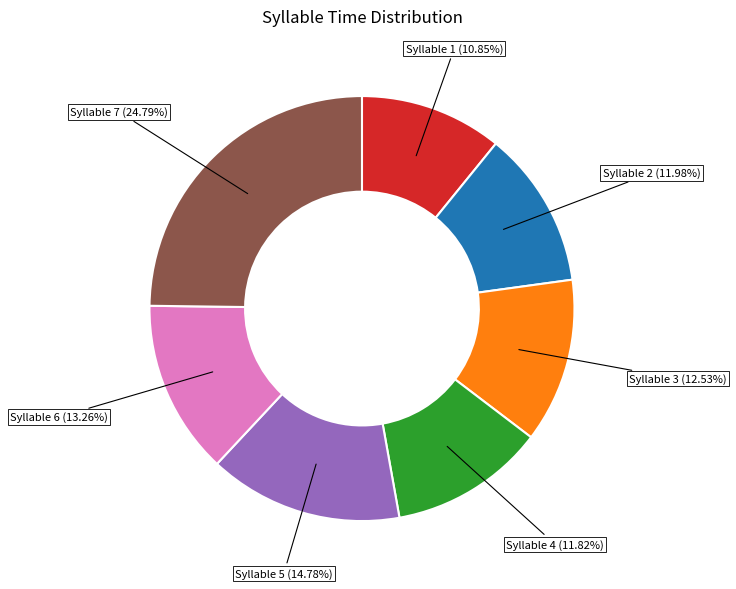

Which has a higher value, Syllable 2 or Syllable 1?

Syllable 2